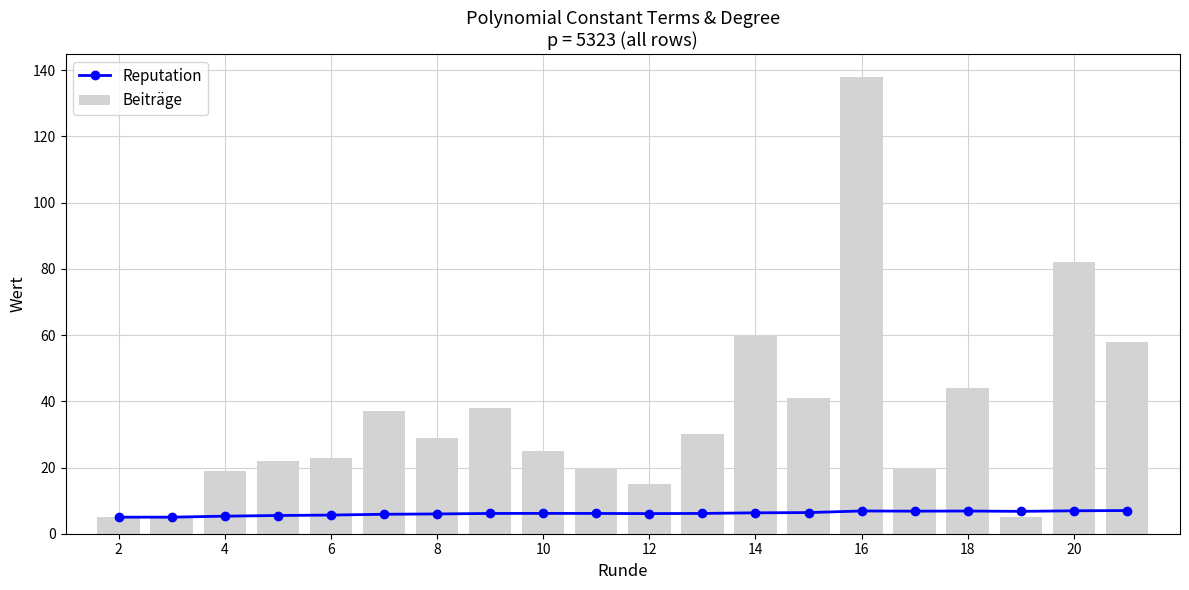

Rank the series by their maximum value, from highest to lowest.

Beiträge, Reputation